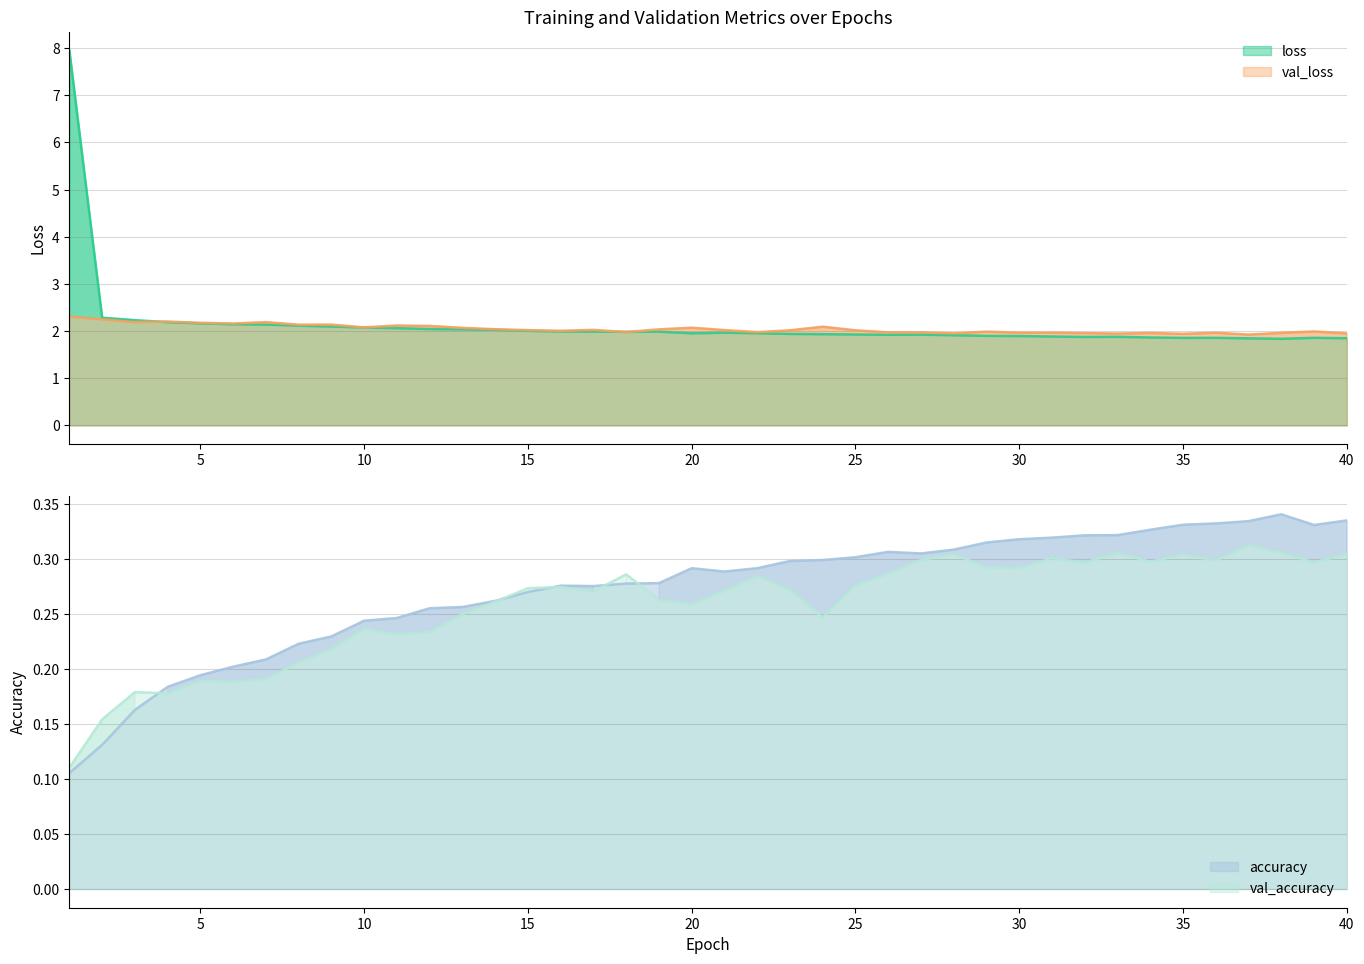

Between which two adjacent categories do loss and val_loss first intersect?

3 and 4